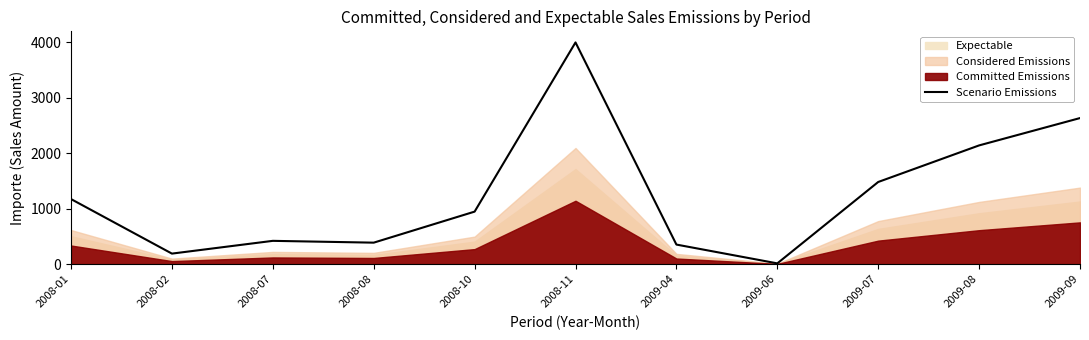

How many lines are shown in the chart?

1